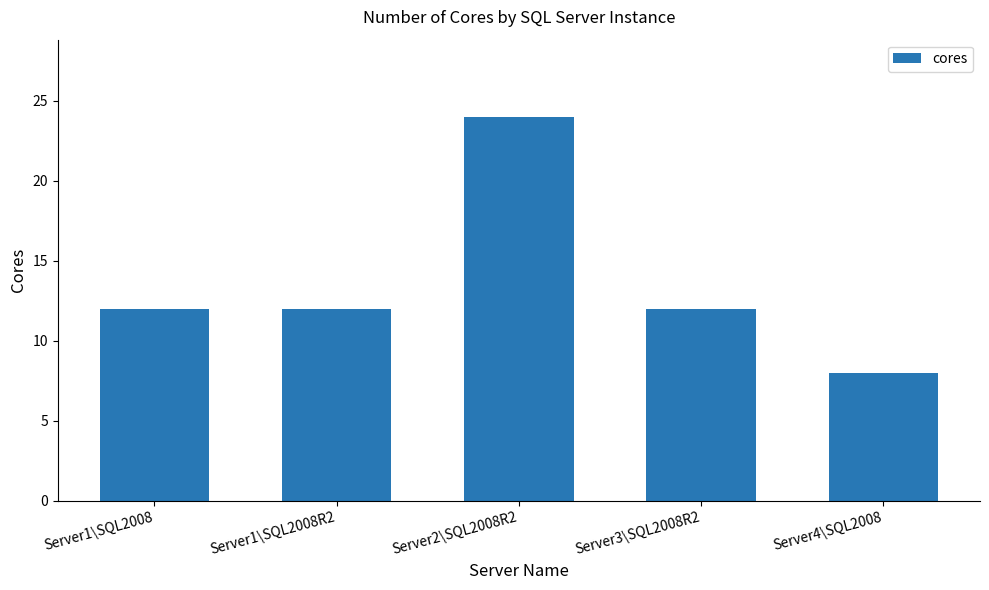

What value does the data have at Server1\SQL2008R2?

12